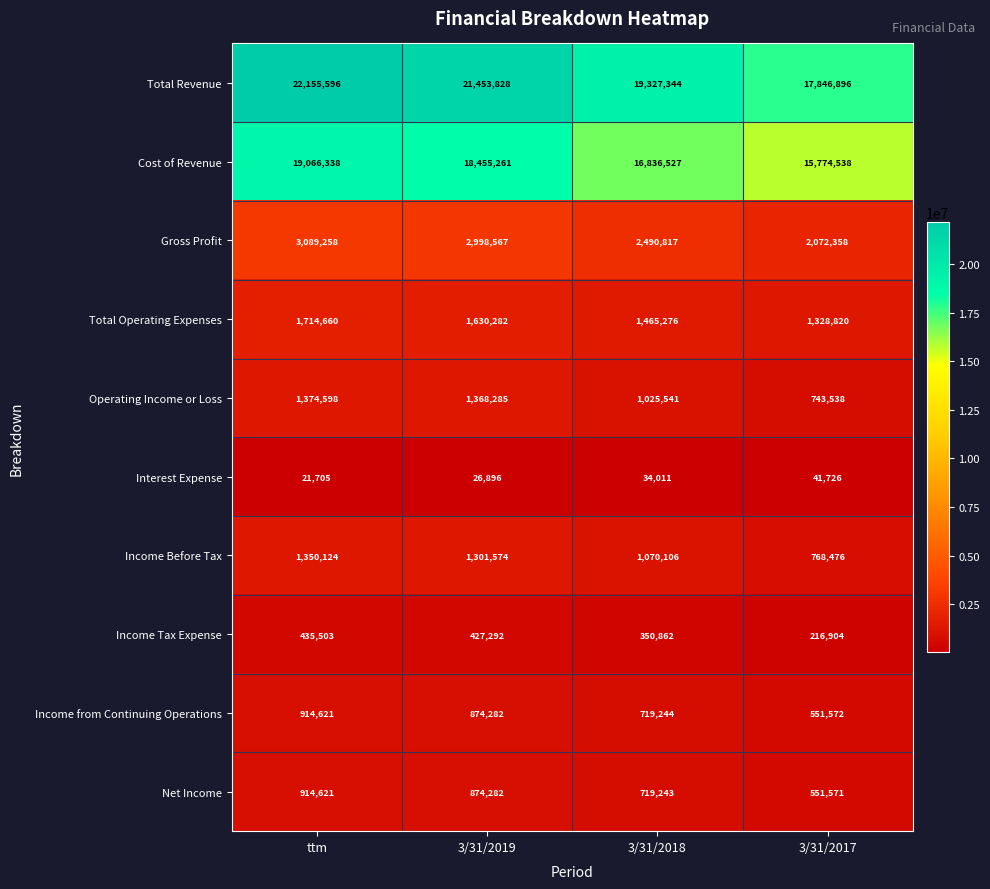

Which series has the widest spread of values?

Total Revenue